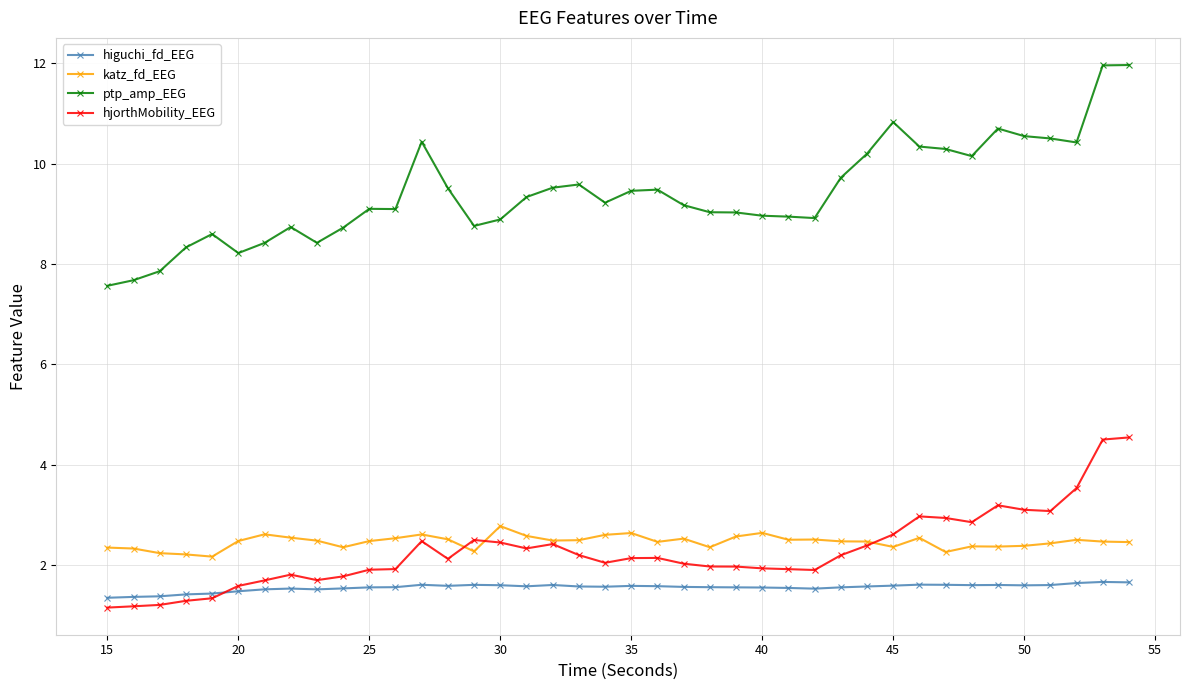

What is the maximum value shown in the chart?

12.0